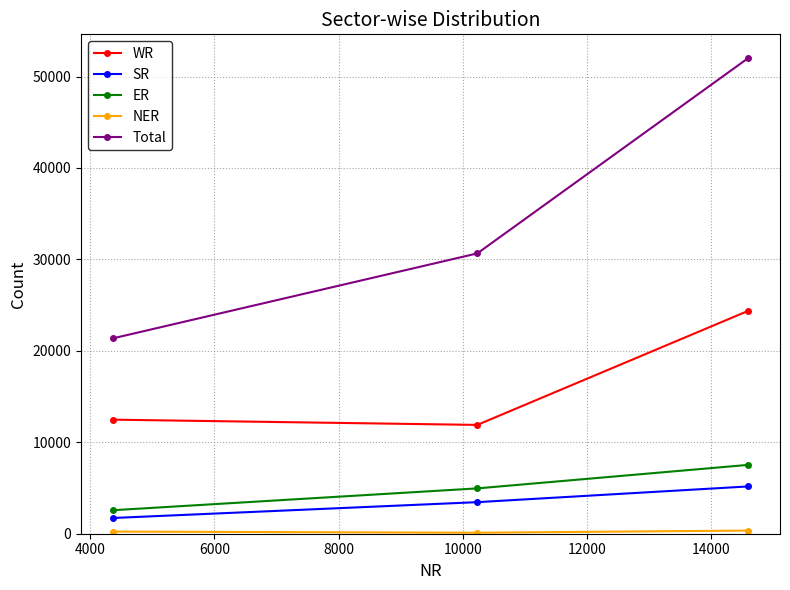

What is the maximum value for ER?

7529